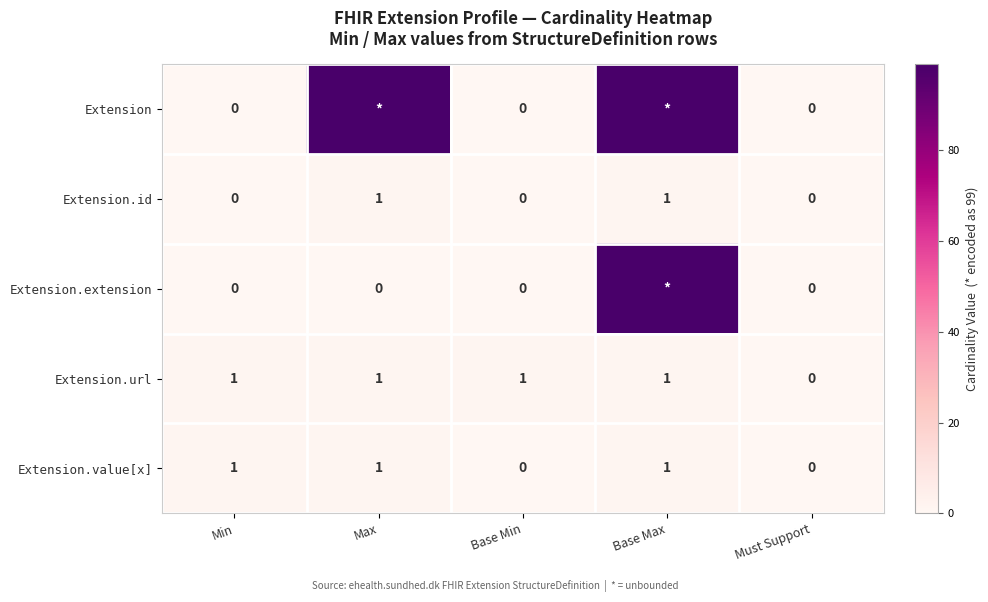

Is it true that Extension.id equals 1 at Min?

False